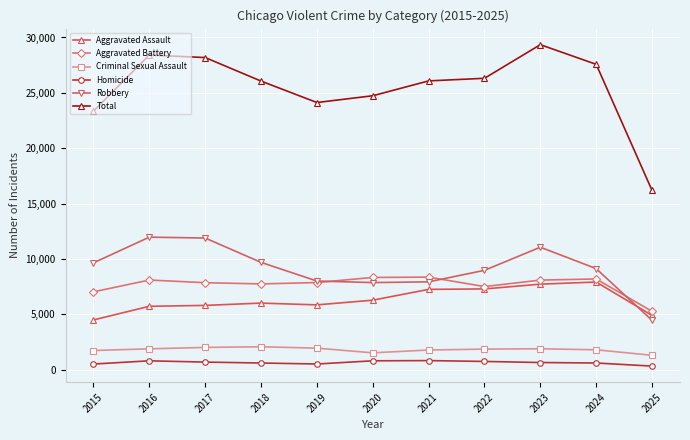

How many series are shown in this chart?

6